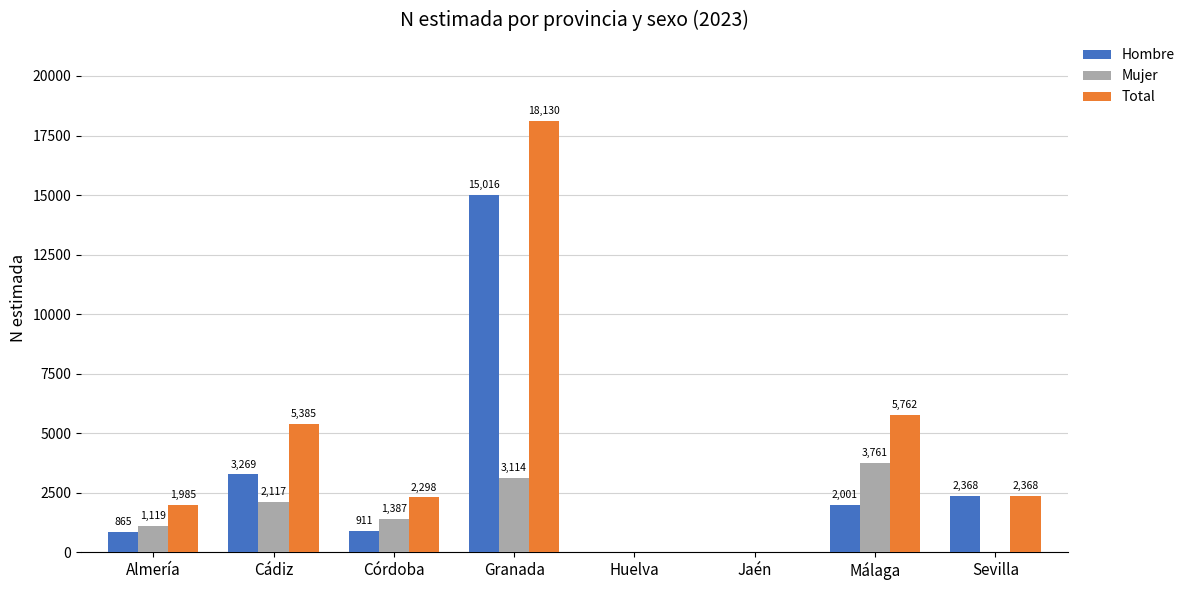

At which label is Hombre closest to 7508?

Cádiz